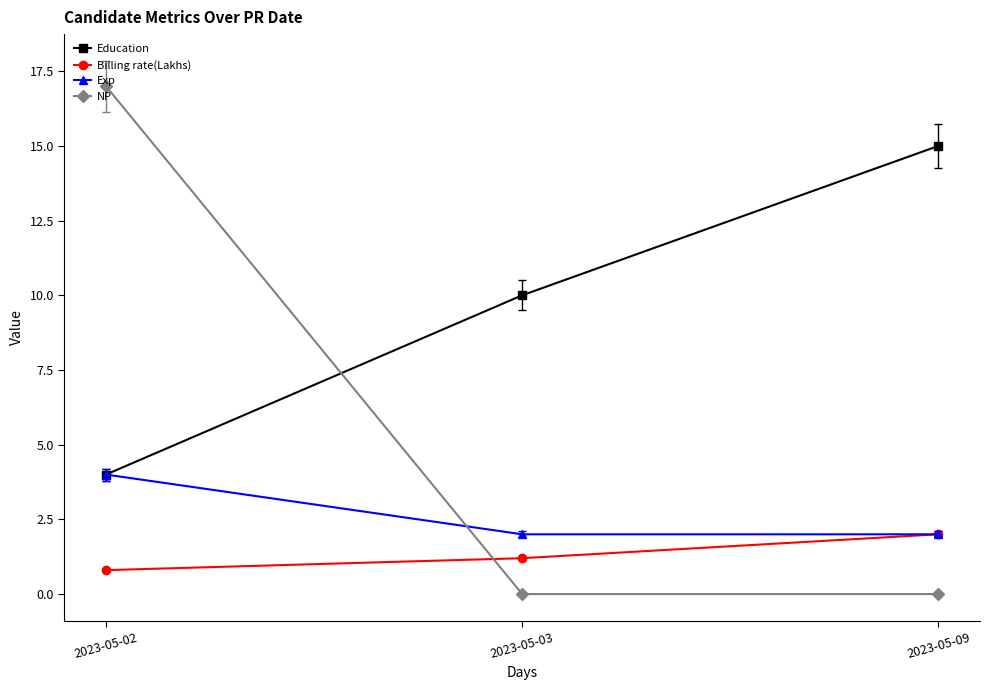

Which category has the highest value in the Billing rate(Lakhs) series?

2023-05-09